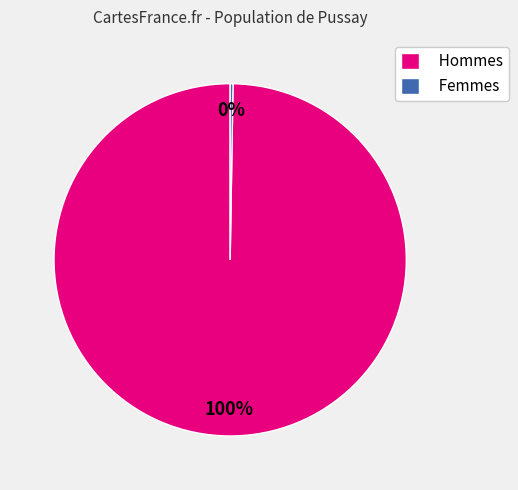

To the nearest percent, what is the average slice percentage?

50%